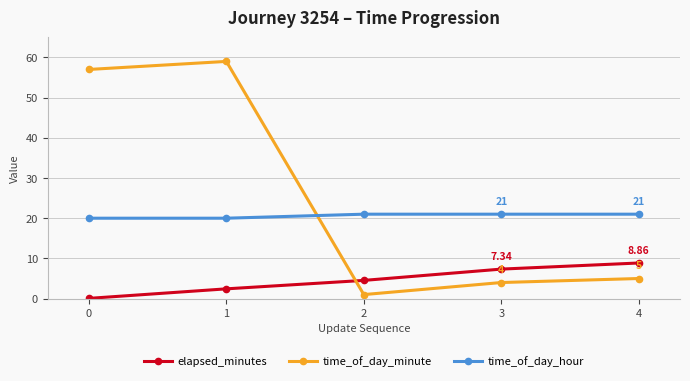

Between 1 and 4, which series saw the biggest shift?

time_of_day_minute